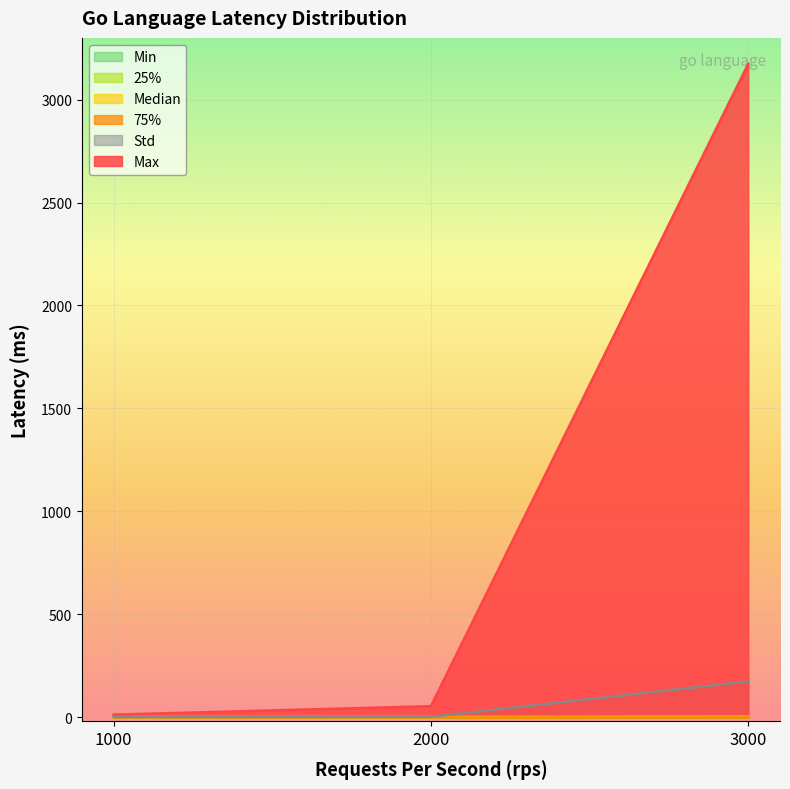

Is it true that Median equals -0.4 at 2000?

False